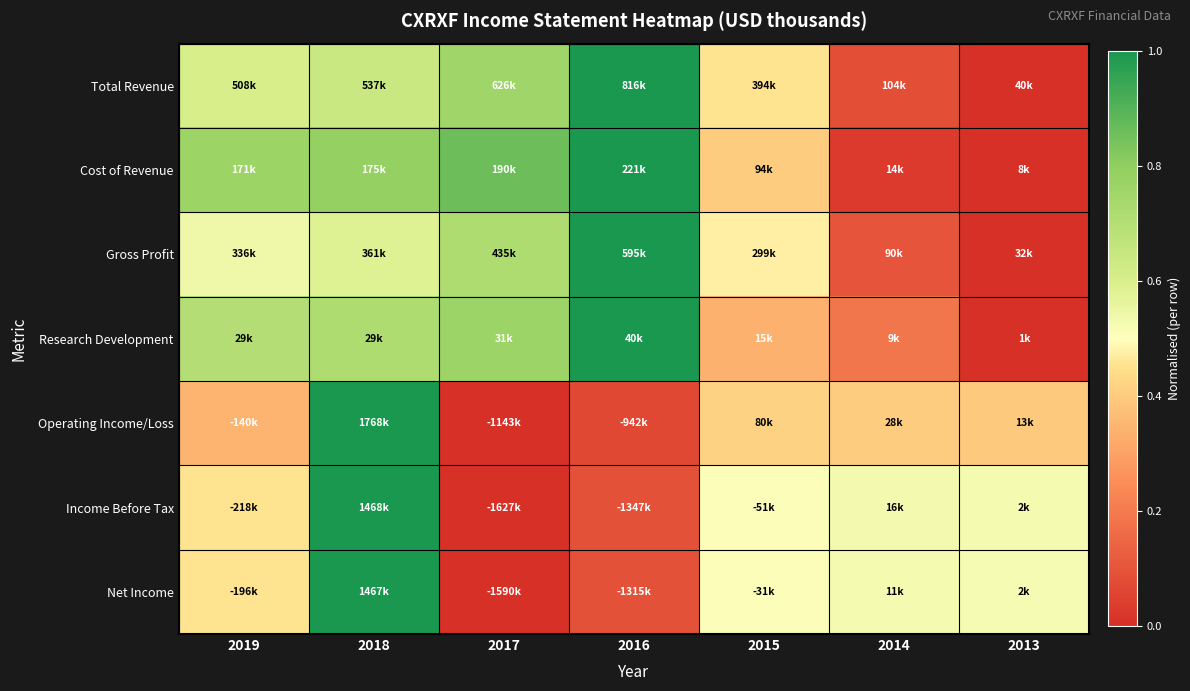

What is the maximum value shown in the chart?

1.0